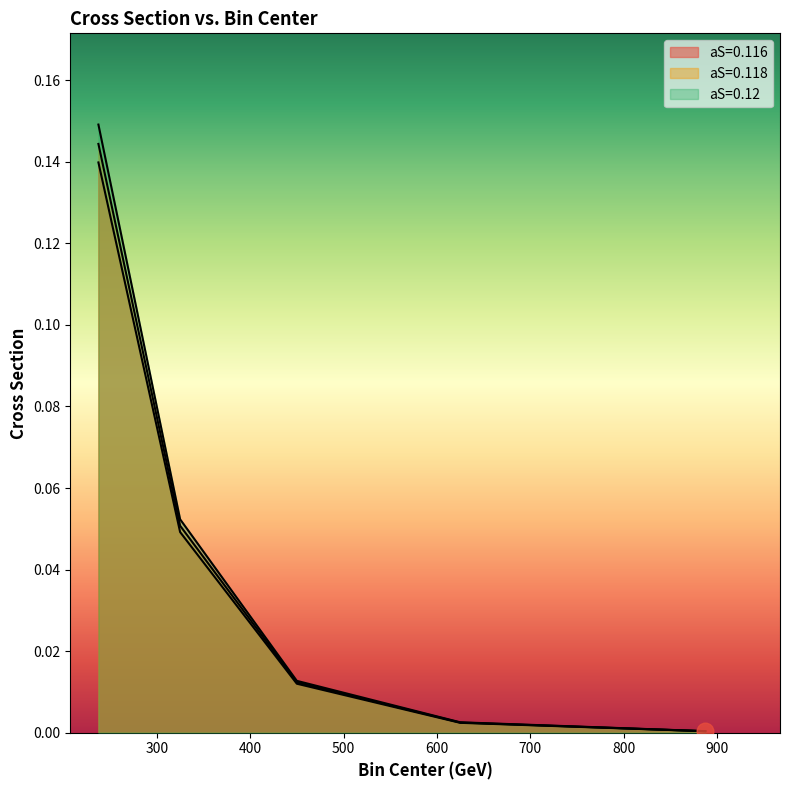

The aS=0.12 series shows 0.1 at 325.0. True or false?

False